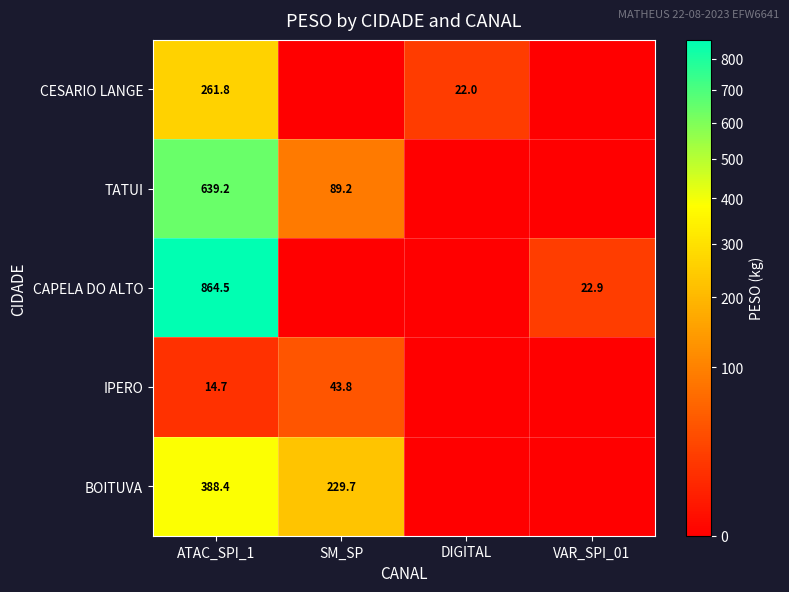

What is the difference between the CESARIO LANGE values at DIGITAL and ATAC_SPI_1?

239.8